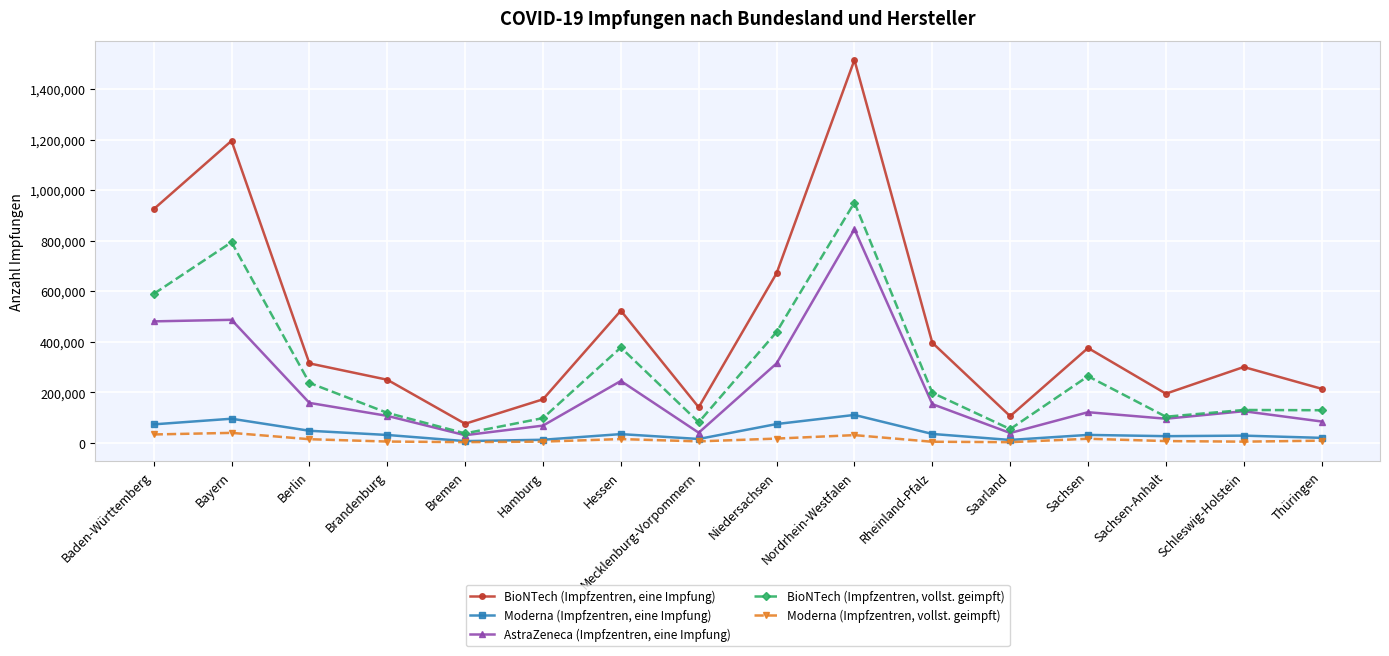

How many lines are shown in the chart?

5